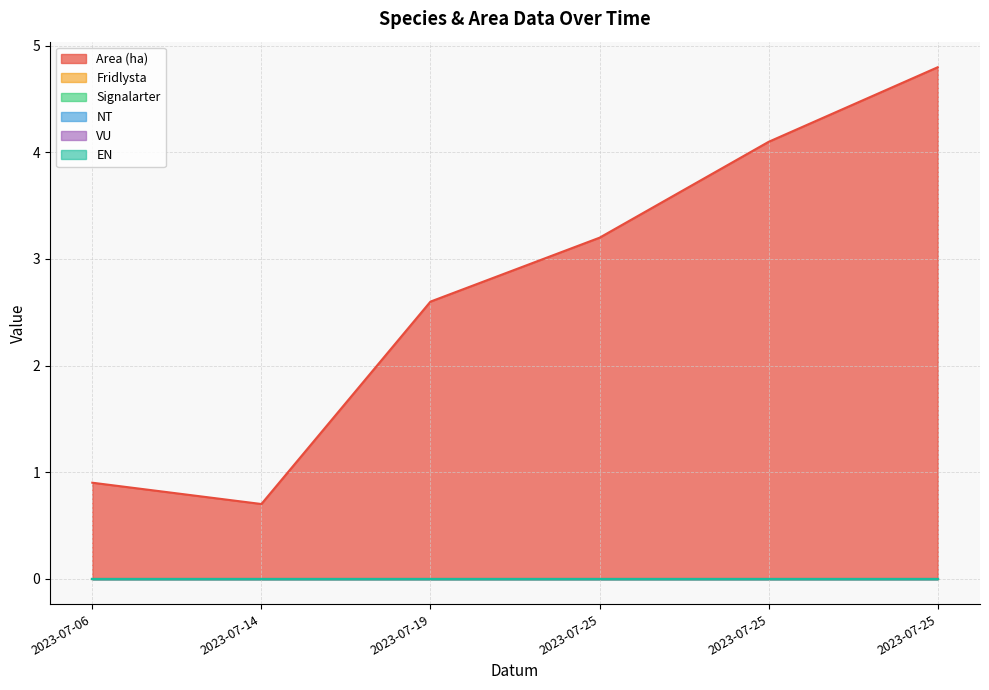

What is the difference between the highest and lowest values at 2023-07-25?

3.2